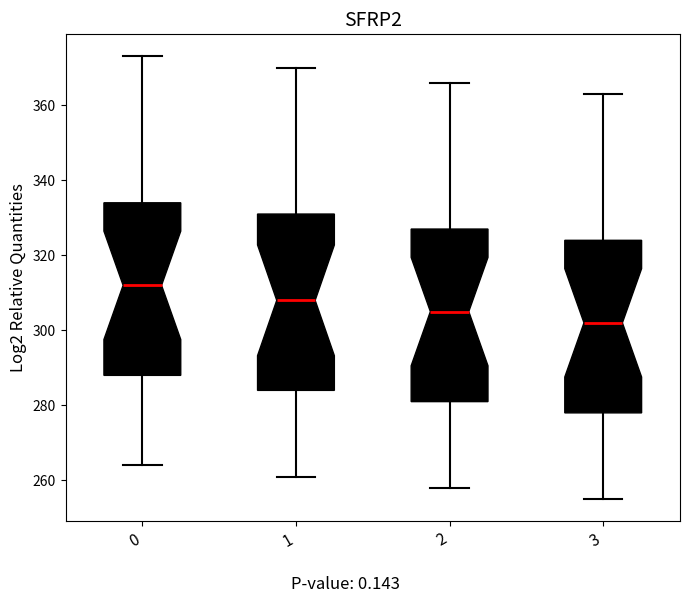

Reading left to right, transcribe this box plot: for each box, give where its median line is, the range the box spans, and where its two whiskers end, as read against the y-axis. The values are not printed on the chart, so give them approximately, as read against the axis.

0: median 312, box 288 to 334, whiskers 264 to 374
1: median 308, box 284 to 332, whiskers 262 to 370
2: median 306, box 282 to 328, whiskers 258 to 366
3: median 302, box 278 to 324, whiskers 256 to 364